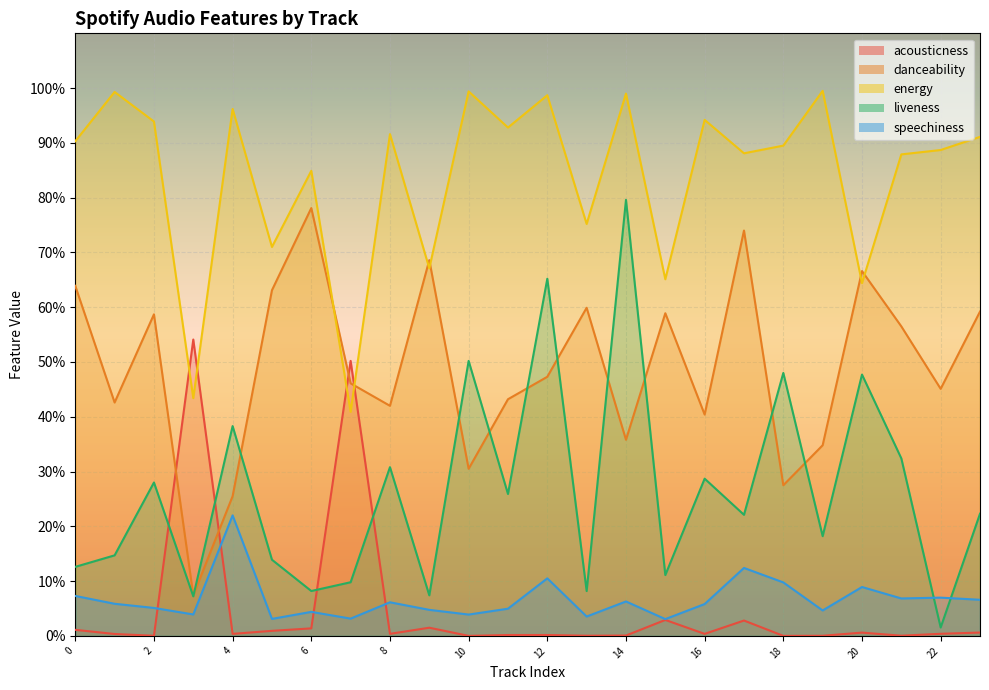

Where is the first local maximum for speechiness?

4